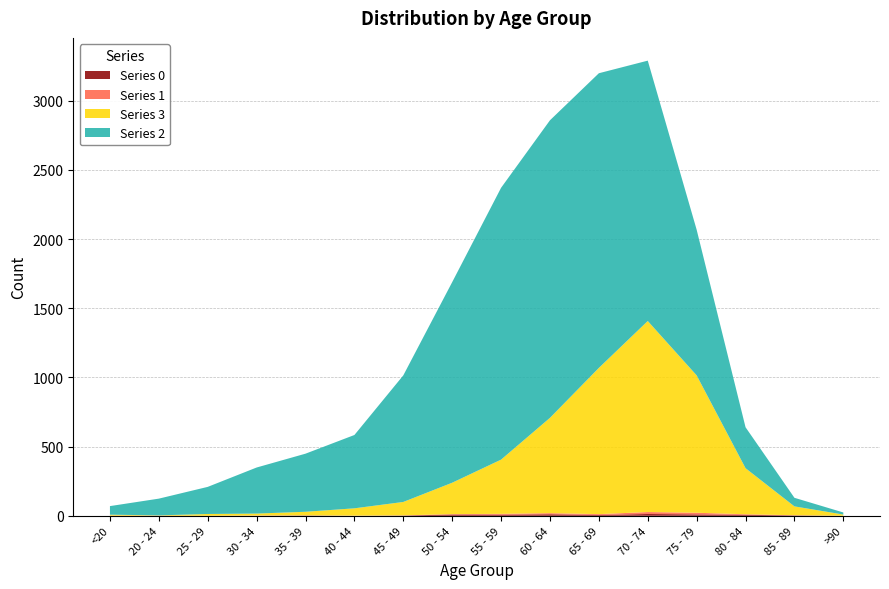

Reading left to right, list all the values displayed in this chart.

col_0 (0): 0	1	0	0	2	0	2	9	8	11	6	13	10	7	3	0
col_1 (1): 1	0	0	2	1	1	1	3	6	8	6	14	12	4	1	0
col_2 (2): 62	121	196	333	420	530	915	1450	1965	2151	2130	1882	1053	296	62	15
col_3 (3): 7	2	13	14	26	53	97	227	392	689	1057	1381	993	333	64	9